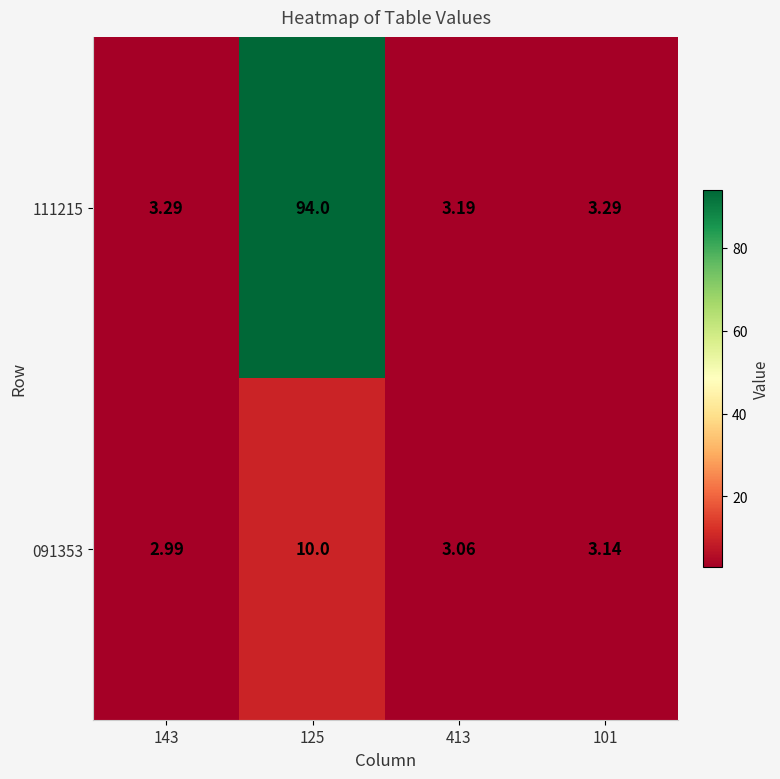

Is the value of 091353 at 101 greater than the value of 111215 at 413?

No